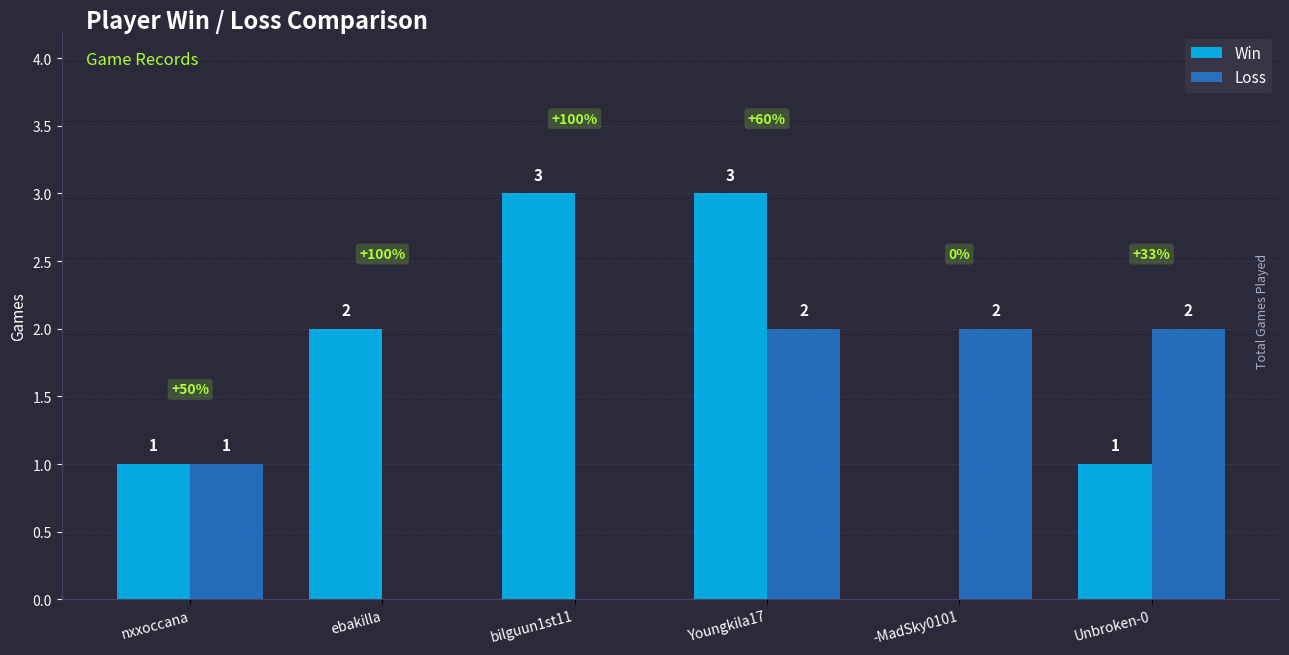

True or false: Loss has a value of 2 at Youngkila17.

True